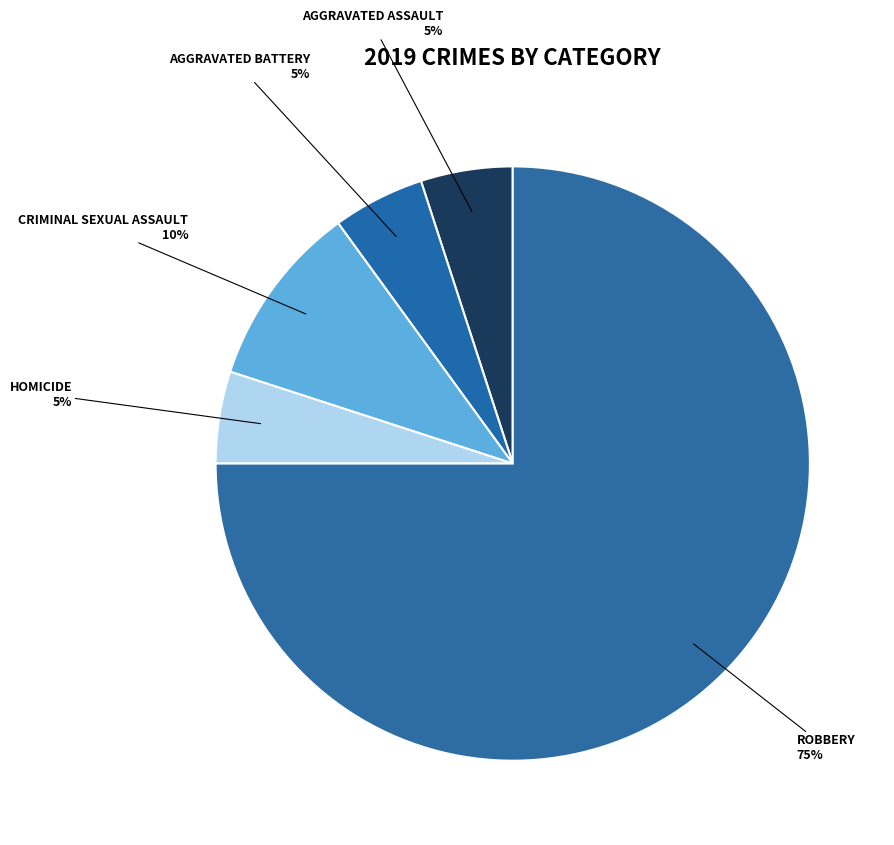

Which slice is the smallest?

Aggravated Assault